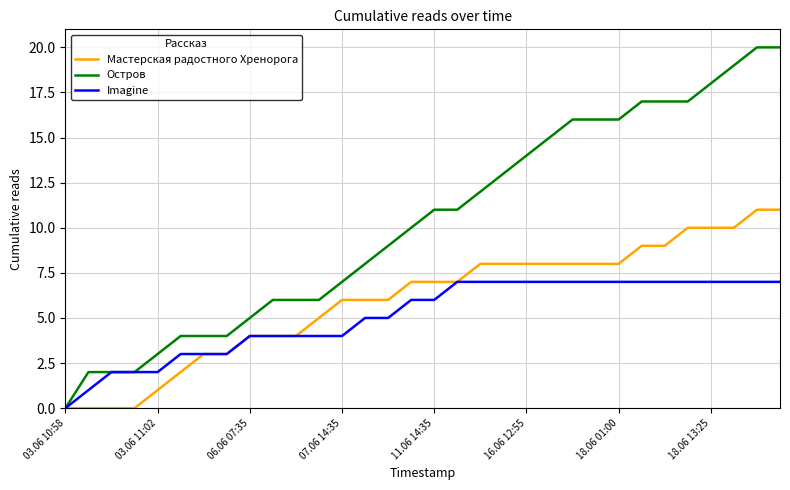

What is the greatest value displayed?

20